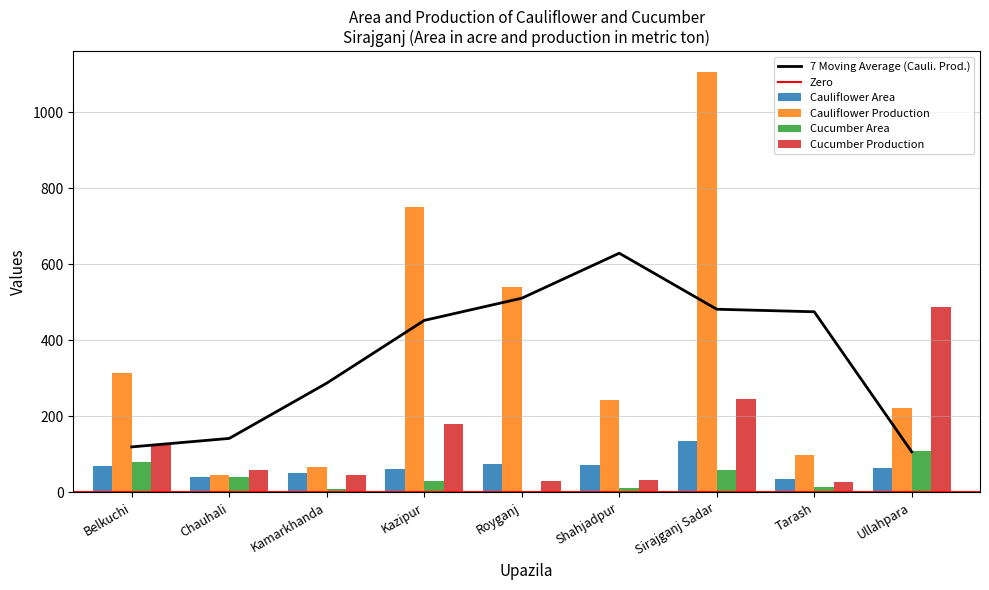

What is the value of the Cucumber Production bar at the 6th from the left?

32.0